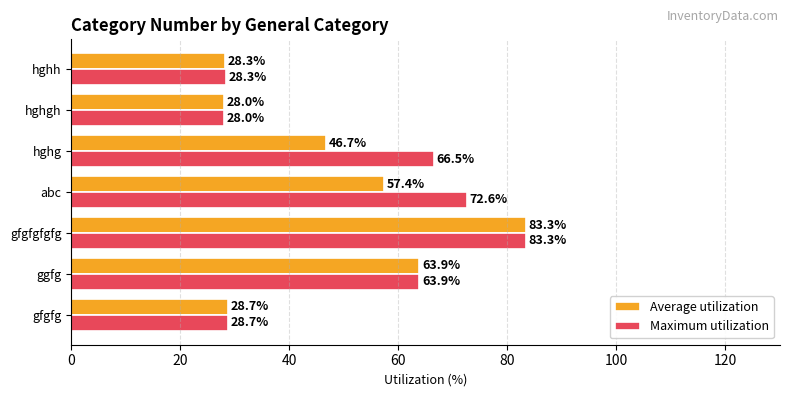

True or false: Maximum utilization has a value of 72.6 at abc.

True